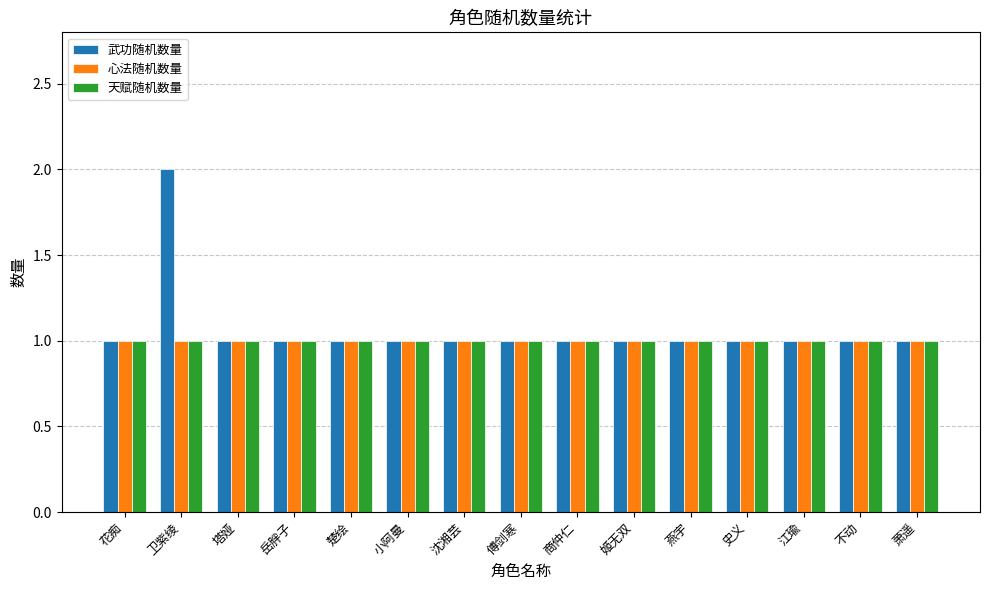

What is the spread (max minus min) of values at 卫紫绫?

1